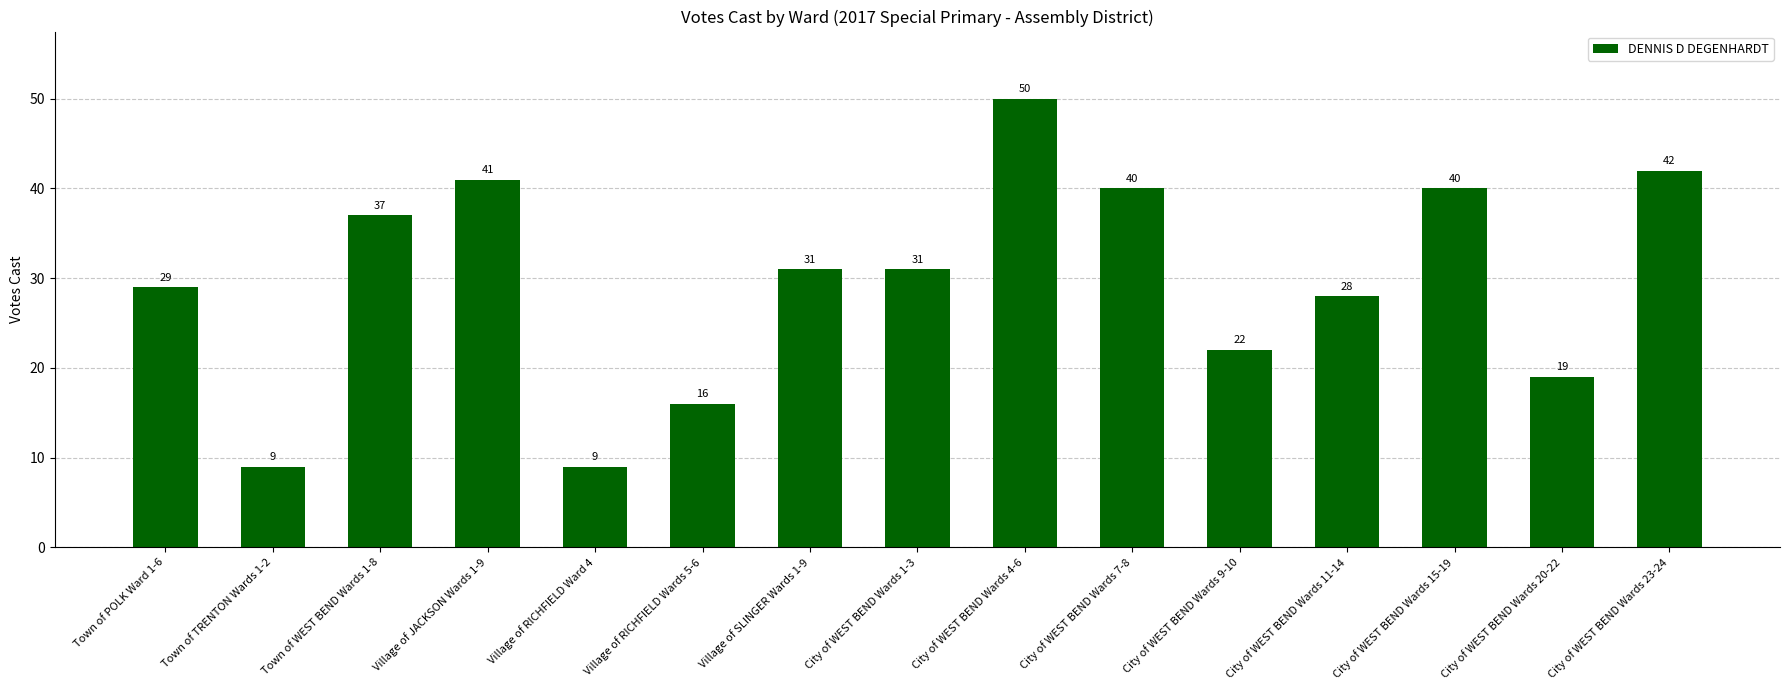

What is the greatest value displayed?

50